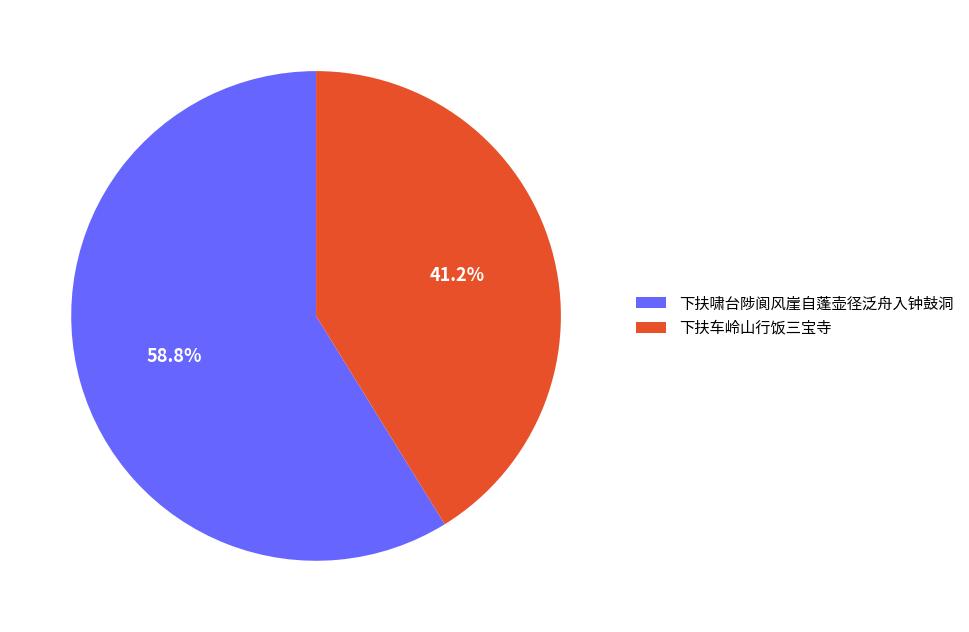

To the nearest percent, what percentage of the pie is 下扶啸台陟阆风崖自蓬壶径泛舟入钟鼓洞?

59%